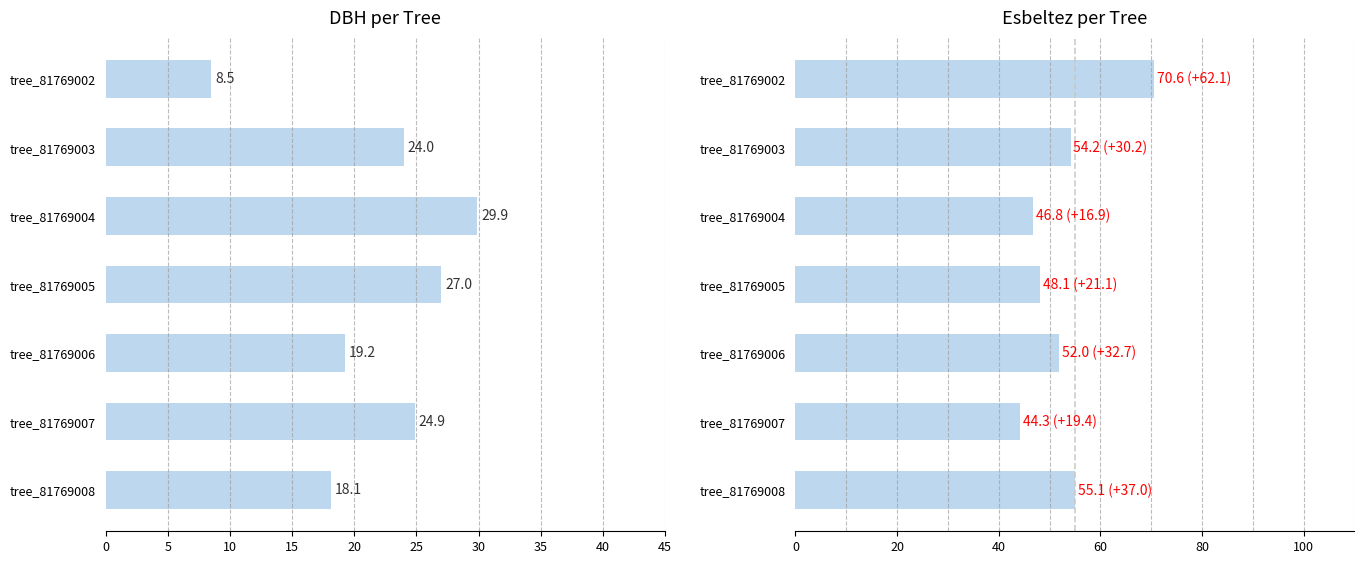

What is the difference between the esbeltez values at tree_81769002 and tree_81769004?

23.8